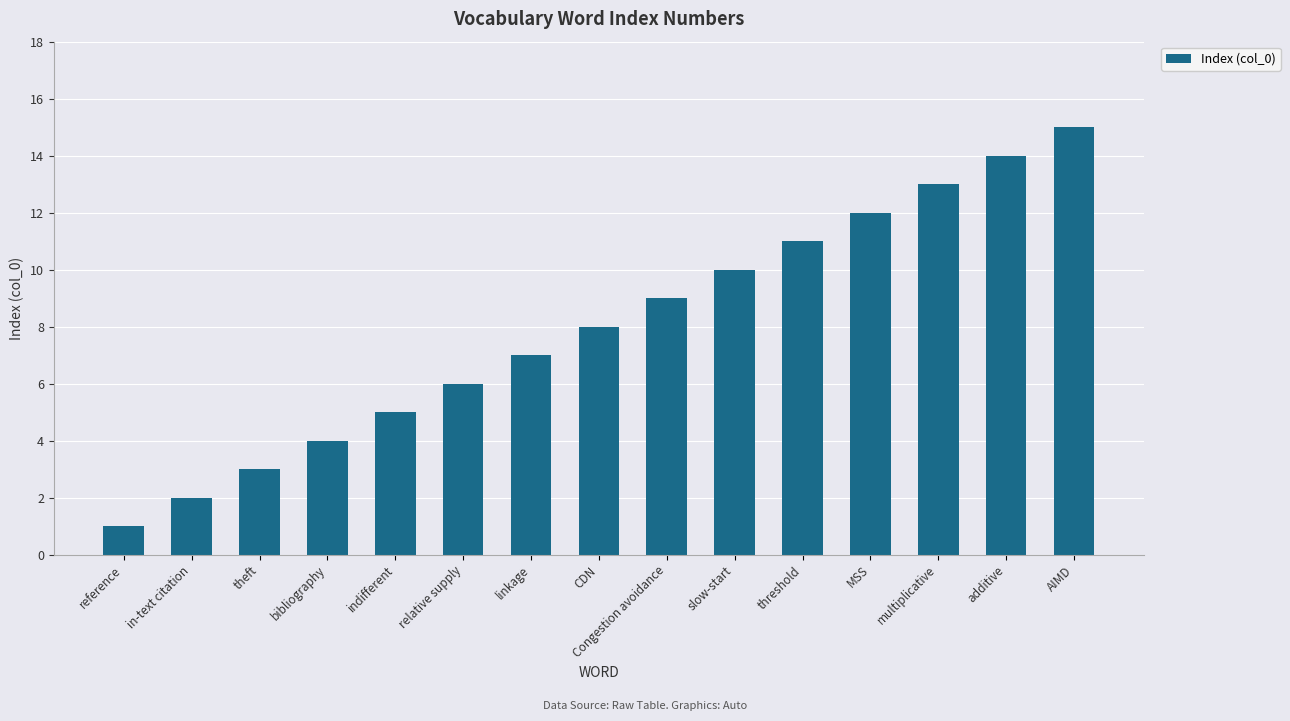

Which label corresponds to the largest value in the chart?

AIMD